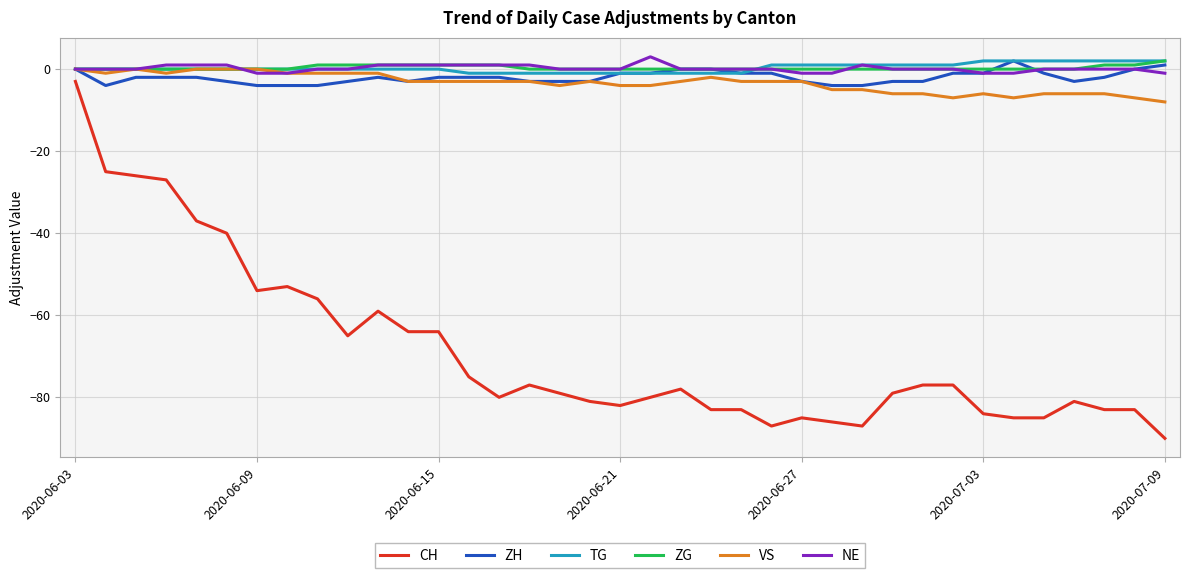

What is the greatest value displayed?

3